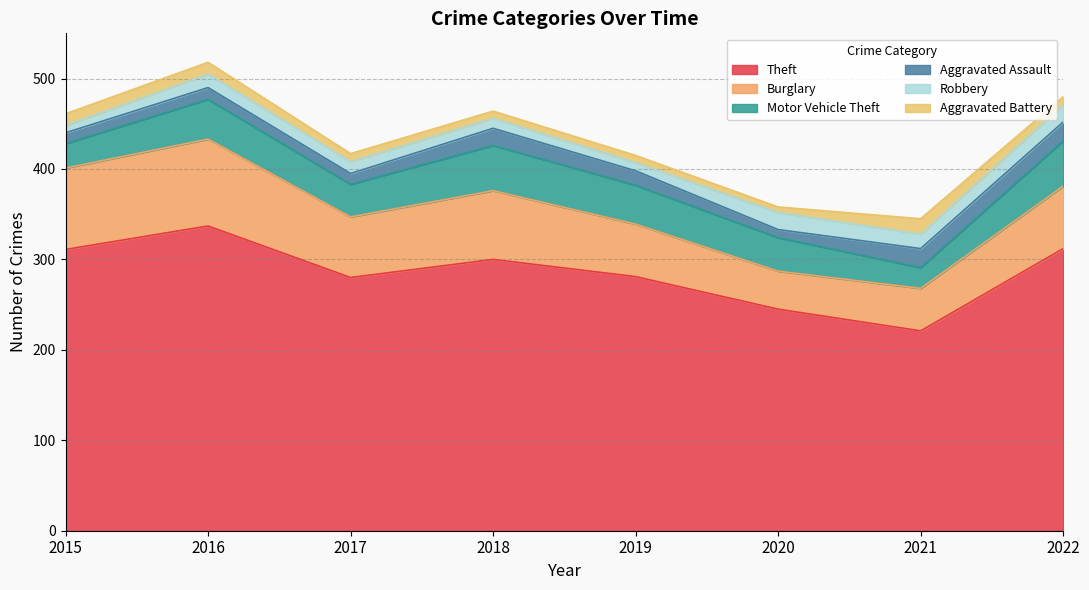

At which label does Theft reach its peak?

2016